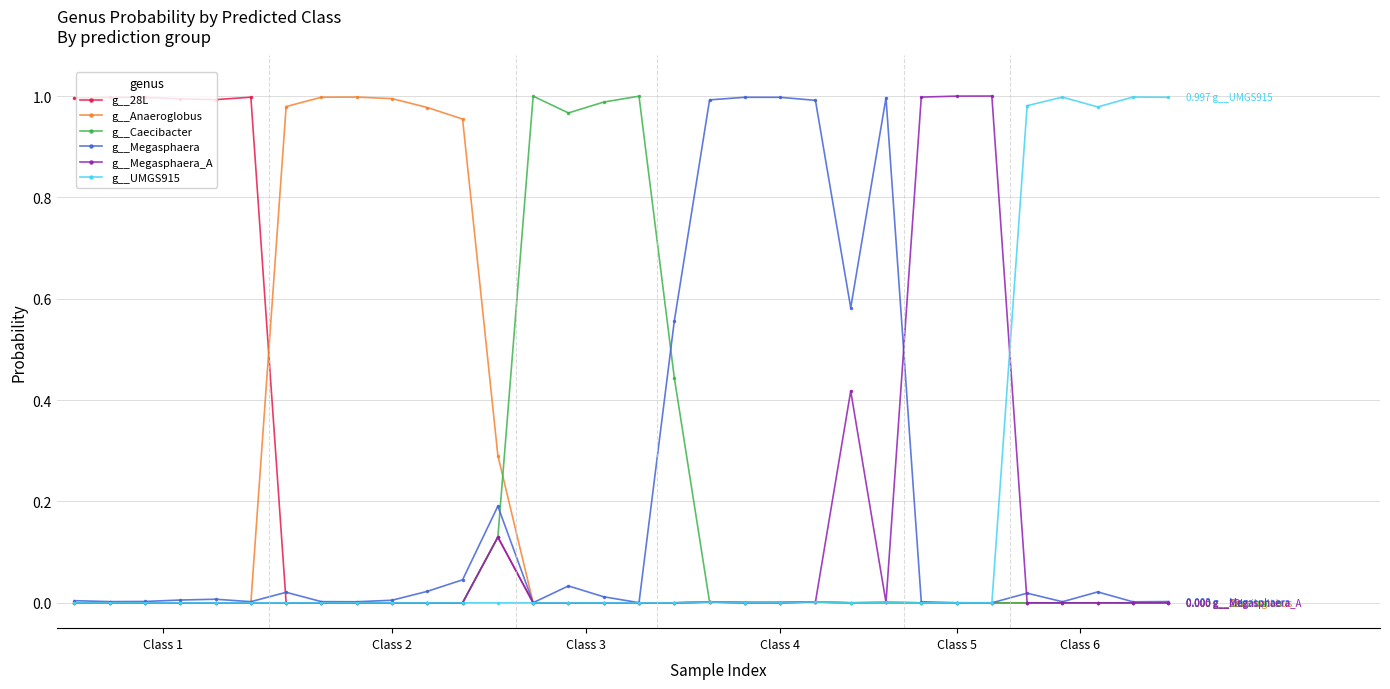

True or false: g__Caecibacter has more than 2 points higher than both neighbors.

True